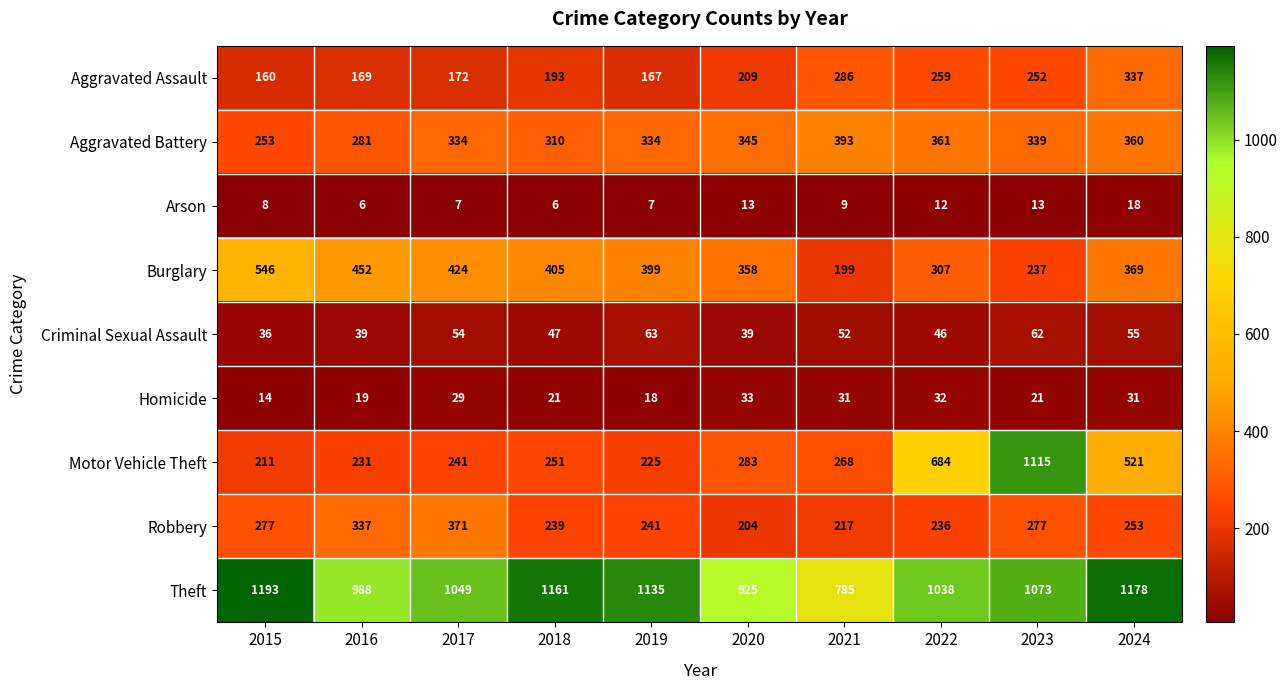

What is the average value of the Burglary series?

370